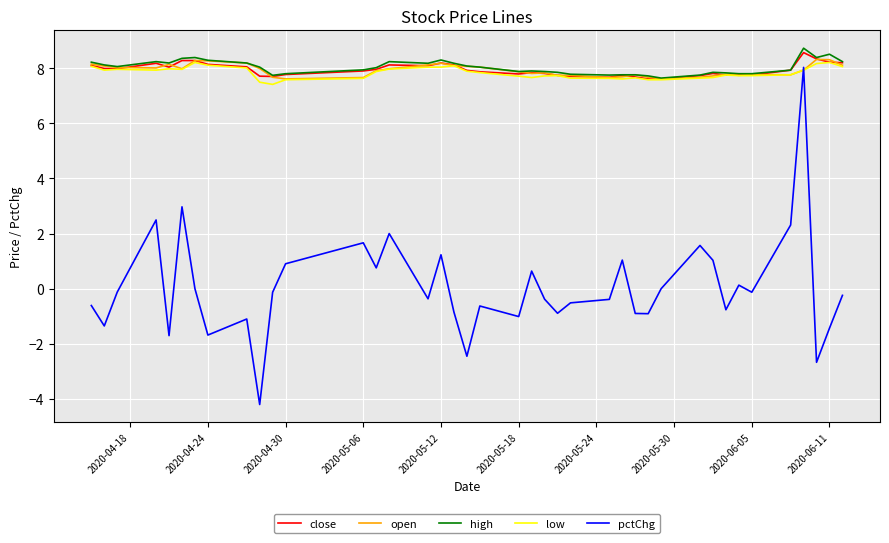

True or false: close and pctChg cross at least once.

False